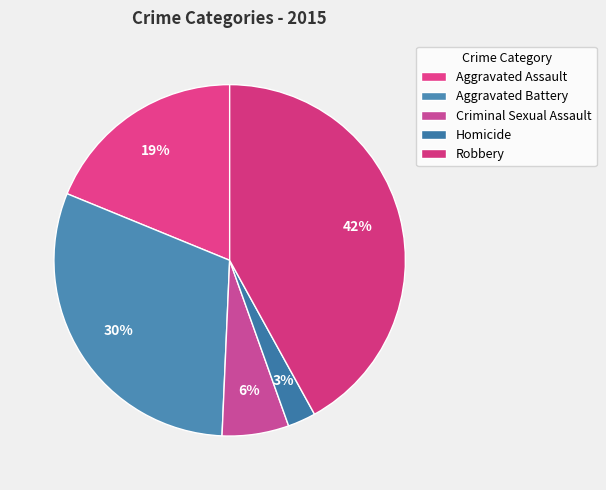

True or false: Aggravated Battery accounts for 30% of the total.

True